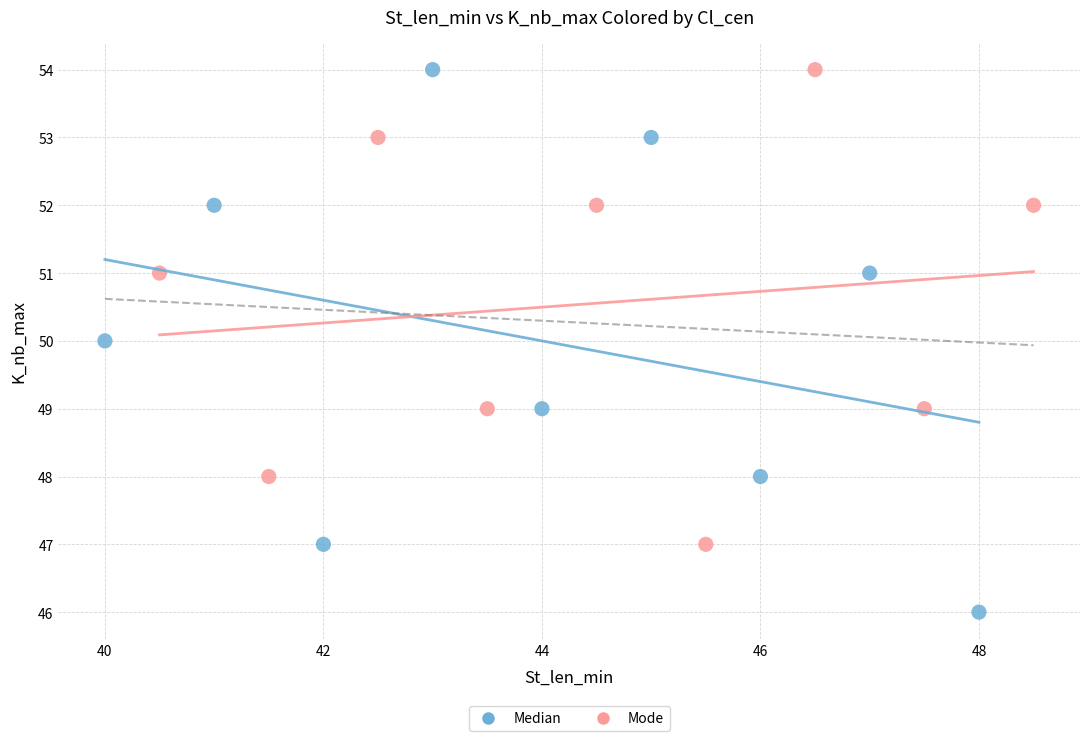

Which series reaches the minimum Y coordinate?

Median